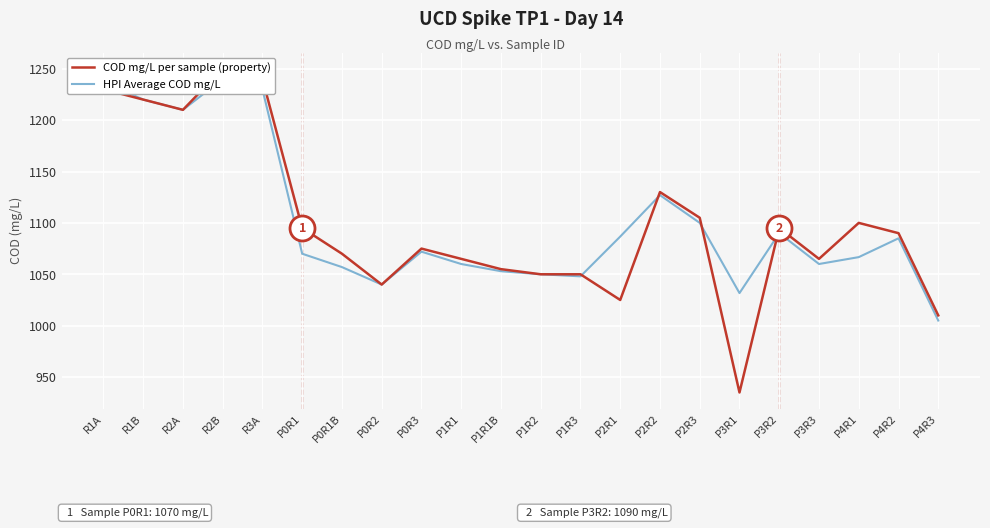

List the series in order of their peak value, lowest first.

HPI Average COD mg/L, COD mg/L per sample (property)